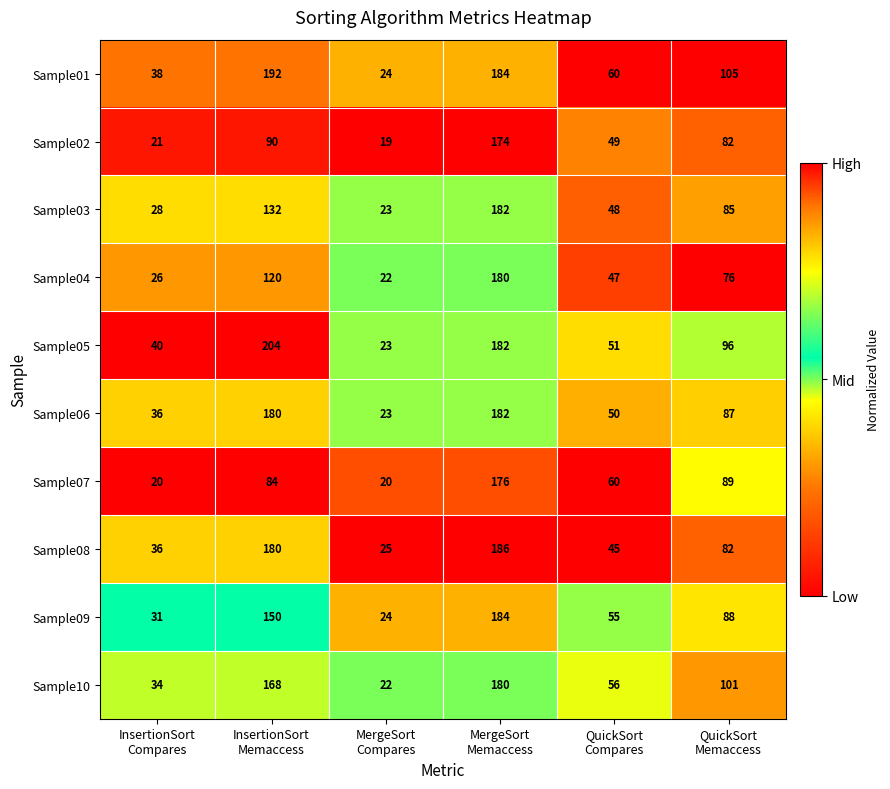

What is the difference between the second highest and minimum values in the Sample08 series?

155